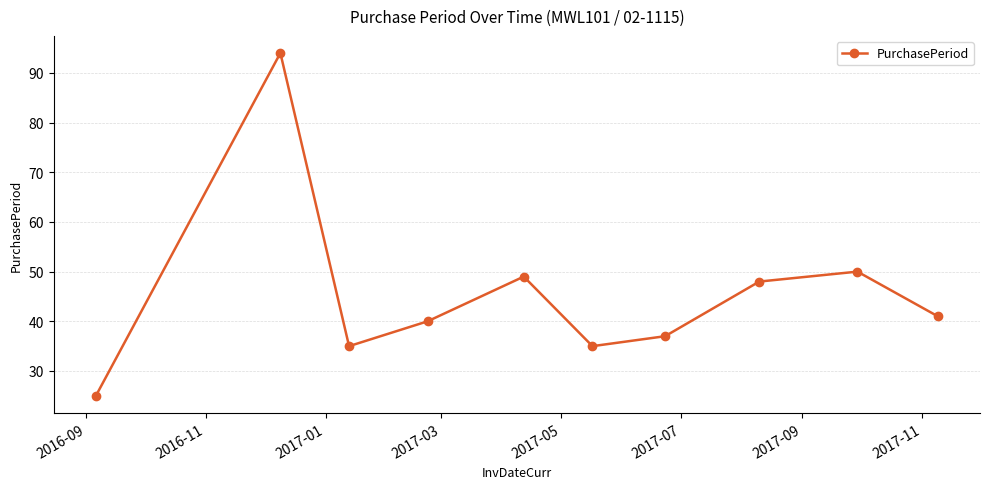

What is the maximum value shown in the chart?

94